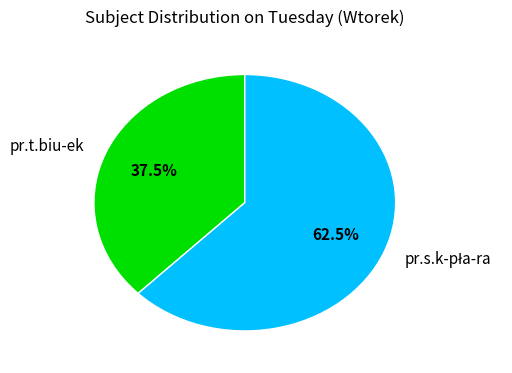

How many slices are in this pie chart?

2